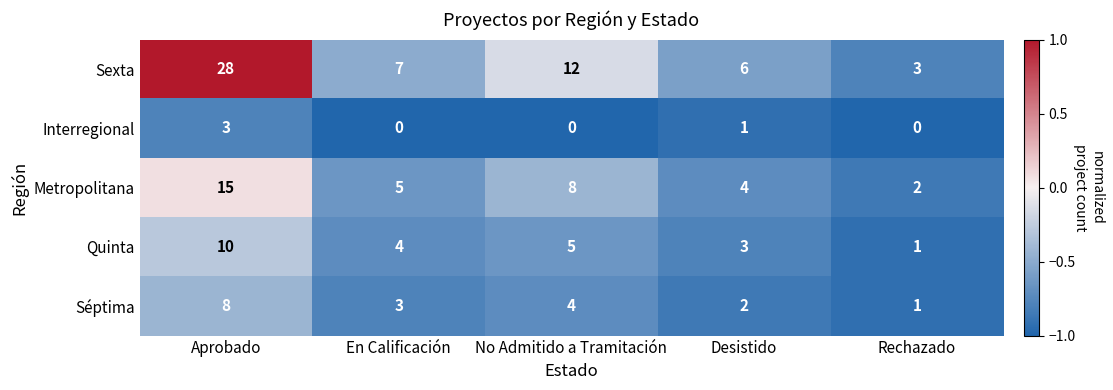

Is it true that Metropolitana equals 4 at Desistido?

True